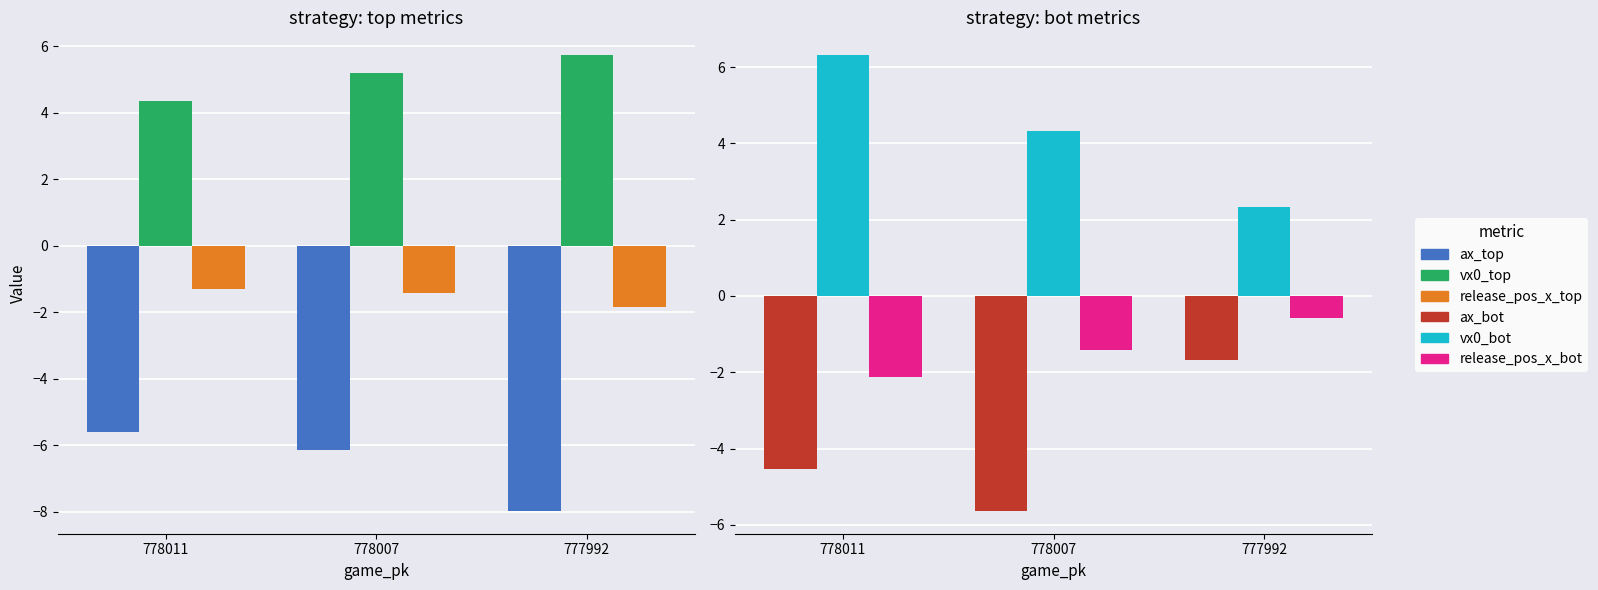

Rank the series at 778011 from lowest to highest value.

ax_top, ax_bot, release_pos_x_bot, release_pos_x_top, vx0_top, vx0_bot